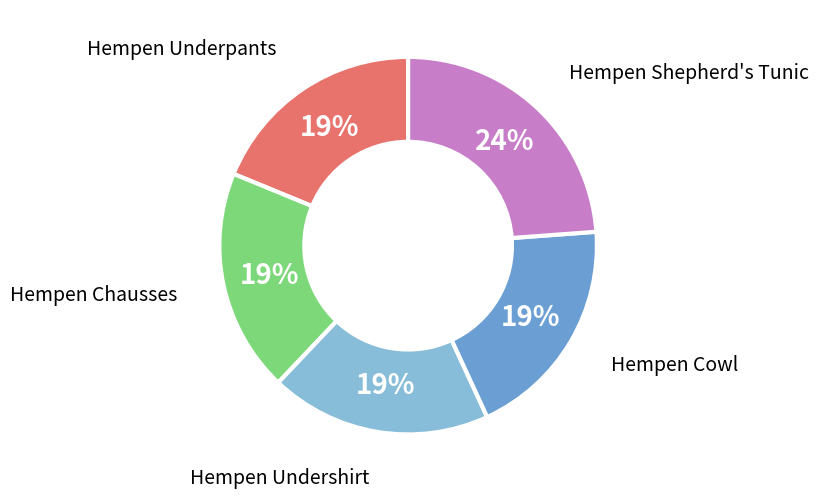

Does any single category account for the majority?

No